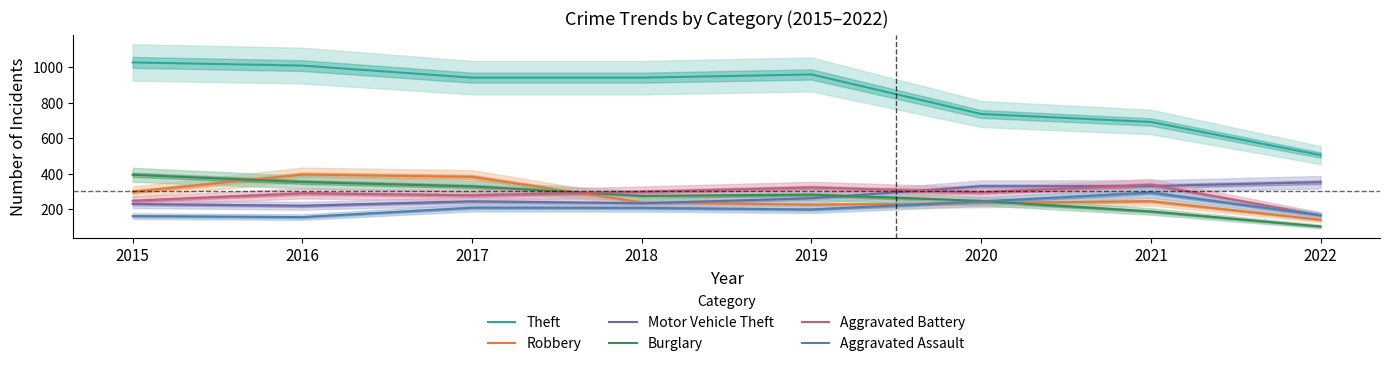

Which has a higher value, 2016 or 2022?

2016